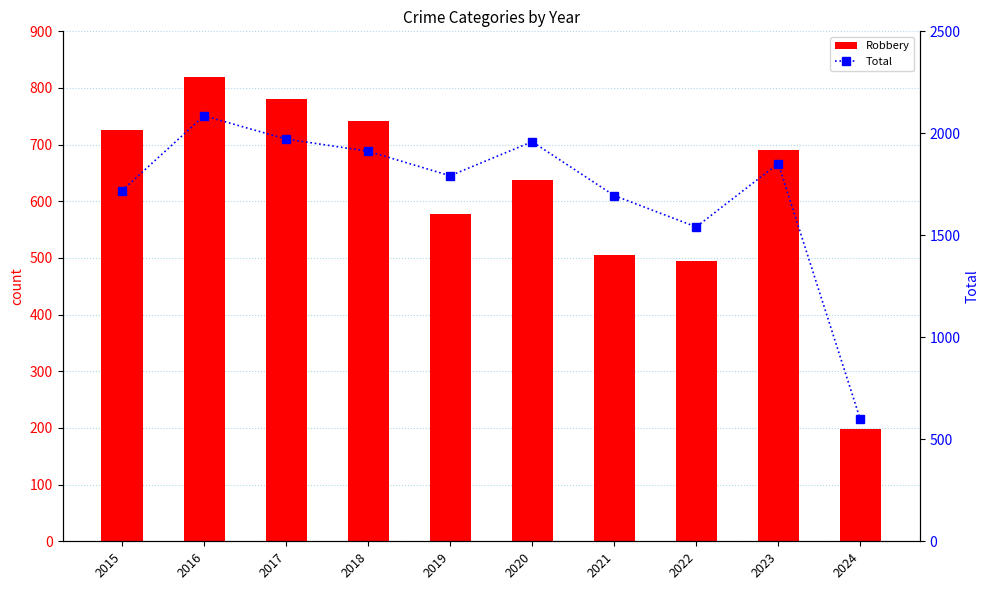

List the labels in order of Robbery value, smallest first.

2024, 2022, 2021, 2019, 2020, 2023, 2015, 2018, 2017, 2016